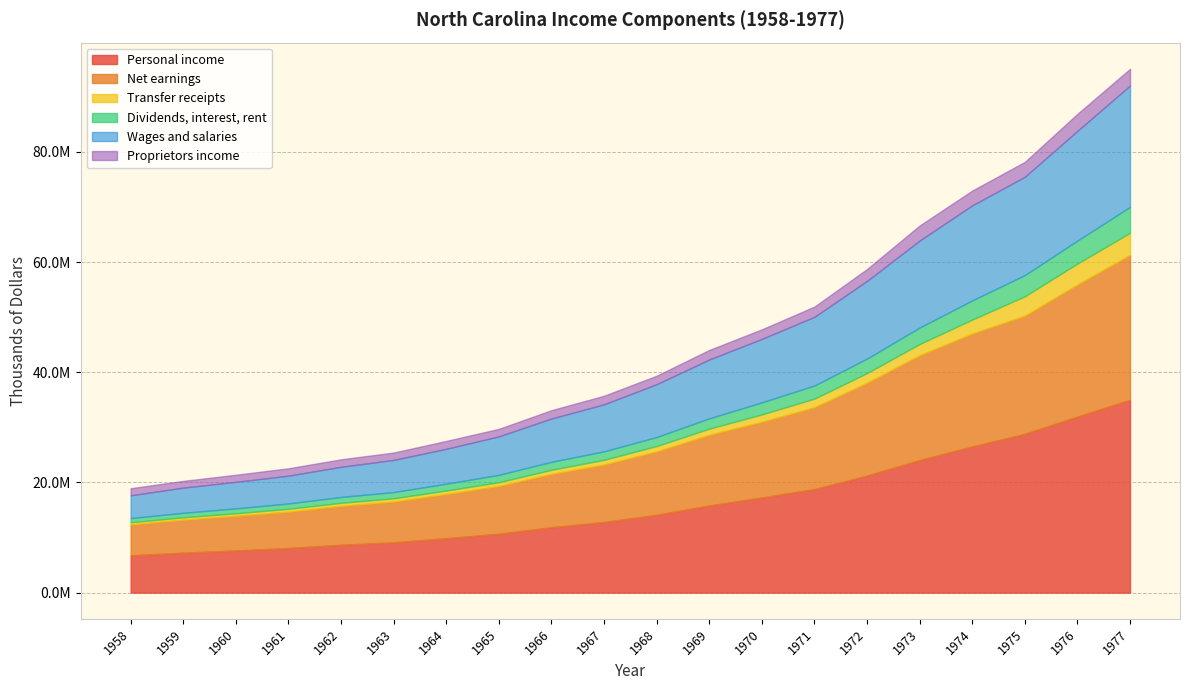

Does the chart display data point markers on the line(s)?

No